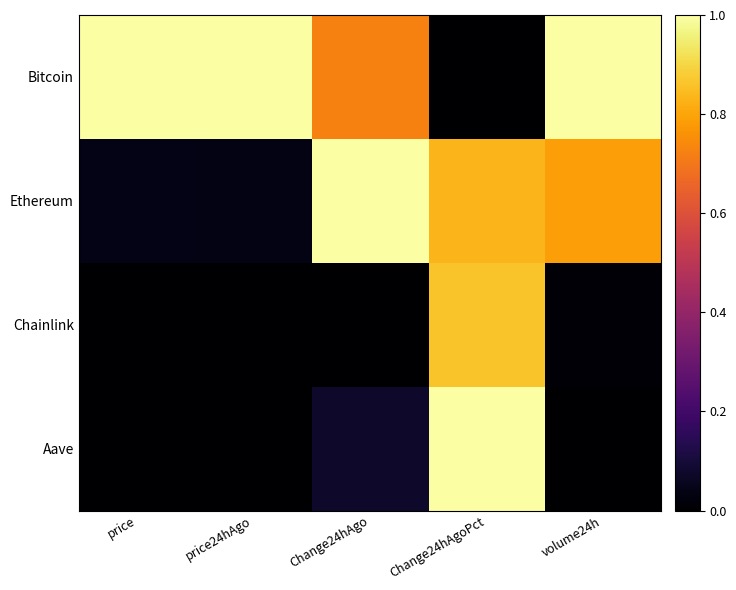

Reading left to right, what are all the values shown in this chart?

Bitcoin: price=1.0	price24hAgo=1.0	Change24hAgo=0.7	Change24hAgoPct=0.0	volume24h=1.0
Ethereum: price=0.0	price24hAgo=0.0	Change24hAgo=1.0	Change24hAgoPct=0.8	volume24h=0.8
Chainlink: price=0.0	price24hAgo=0.0	Change24hAgo=0.0	Change24hAgoPct=0.9	volume24h=0.0
Aave: price=0.0	price24hAgo=0.0	Change24hAgo=0.1	Change24hAgoPct=1.0	volume24h=0.0